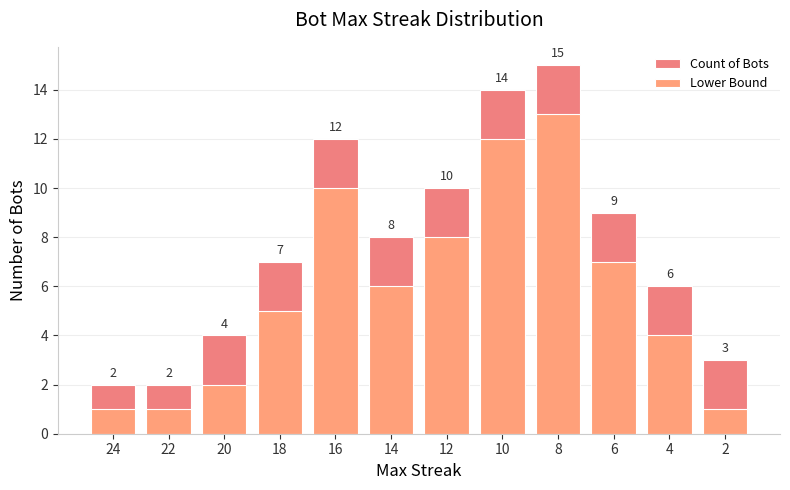

What is the difference between the Lower Bound values at 8 and 16?

3